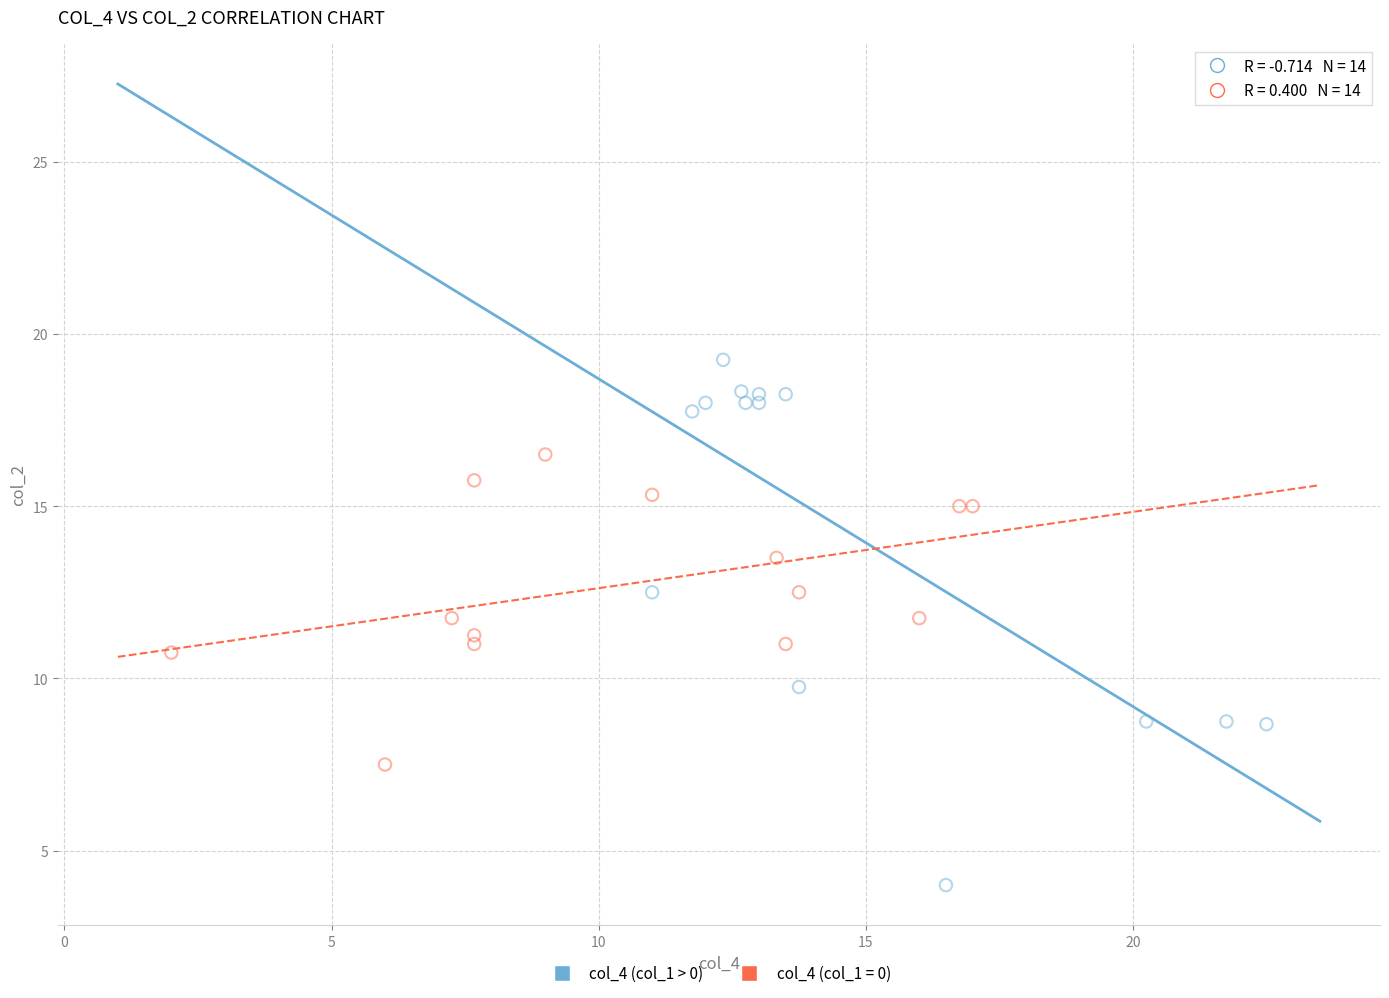

Which series reaches the maximum Y coordinate?

col_4 (col_1 > 0)